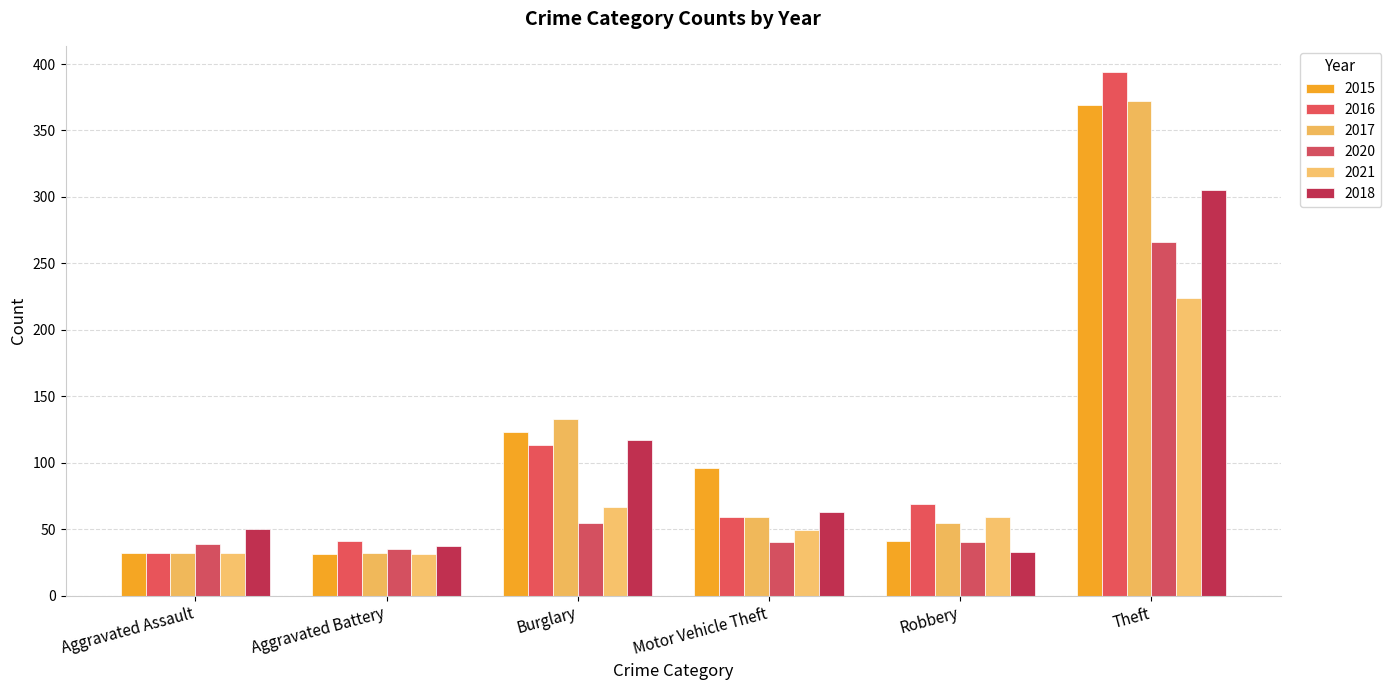

How many data points does each series have?

6